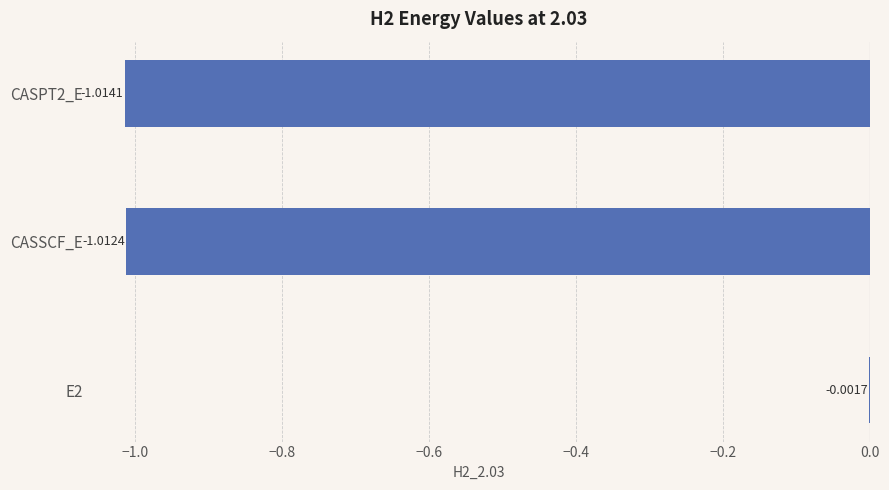

Where is the data nearest to the value 0?

E2